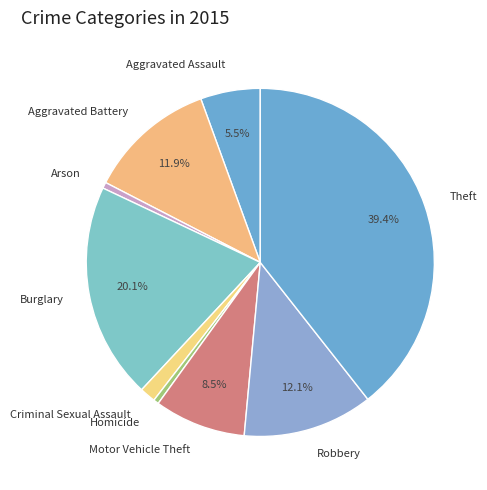

To the nearest percent, what is the difference between the largest and smallest slice percentages?

39%